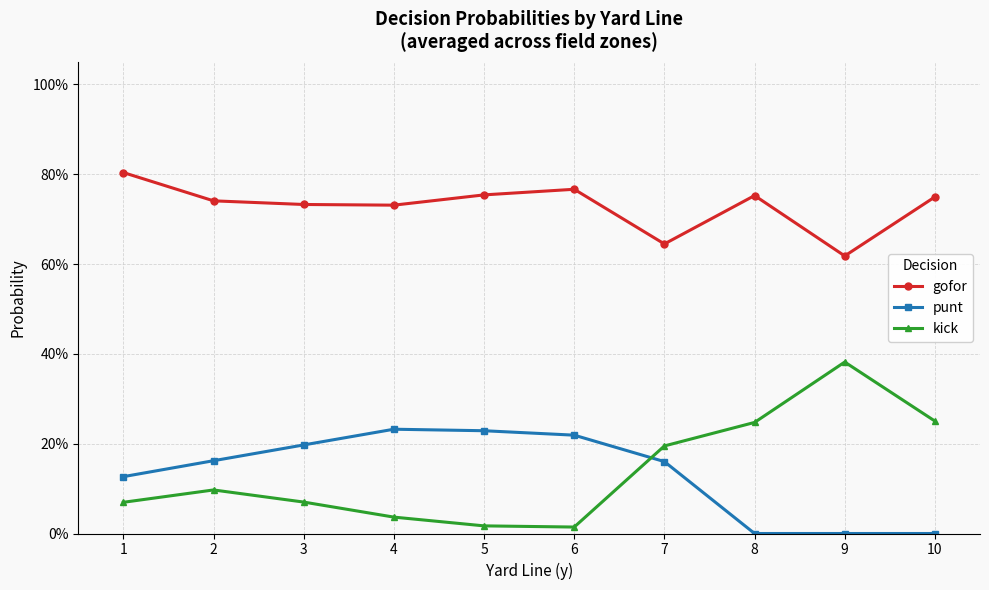

What are all the series names shown in the legend?

gofor, punt, kick